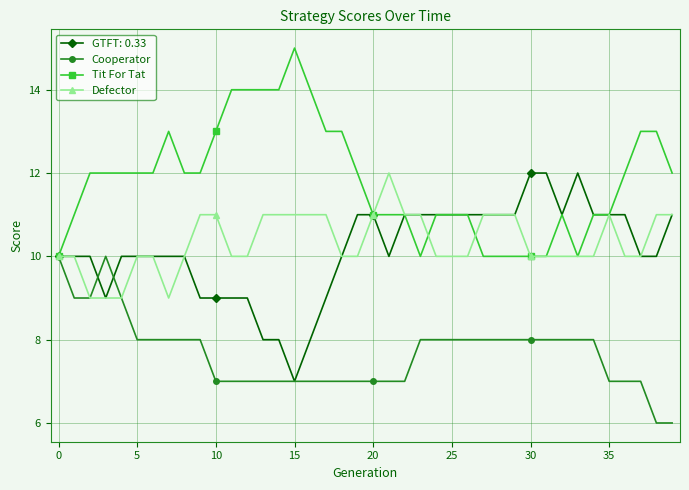

Which series has the largest total across all categories?

Tit For Tat